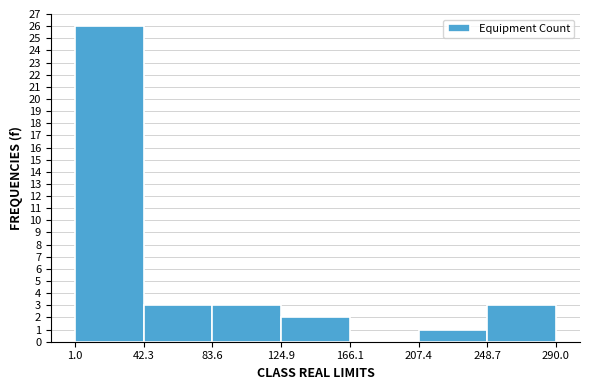

Reading left to right, transcribe this chart: for each bar, give the range it covers on the x-axis and its height. The values are not printed on the chart, so give them approximately, as read against the axis.

1.0 to 42.3: 26
42.3 to 83.6: 3
83.6 to 124.9: 3
124.9 to 166.1: 2
166.1 to 207.4: 0
207.4 to 248.7: 1
248.7 to 290.0: 3